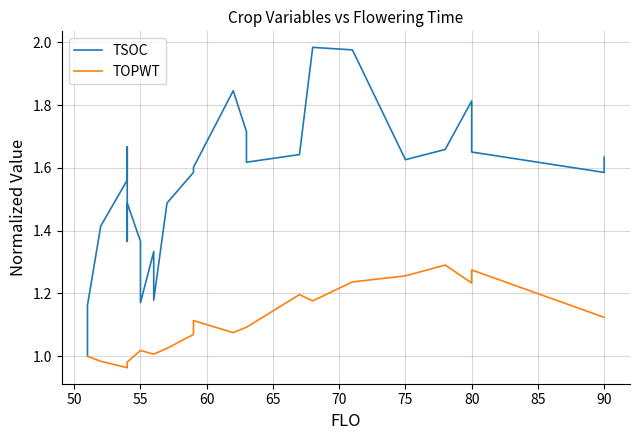

What are all the series names shown in the legend?

TSOC, TOPWT